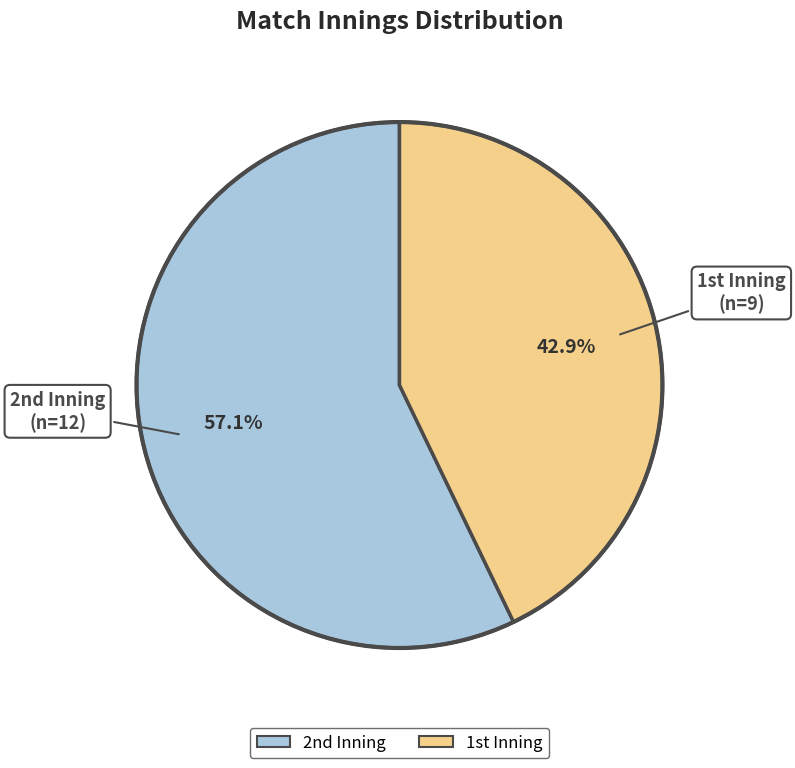

Which category has the smallest portion of the pie?

1st Inning